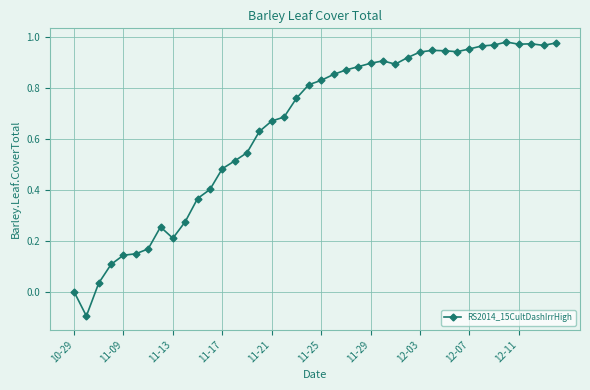

What is the sum of all values?

25.7